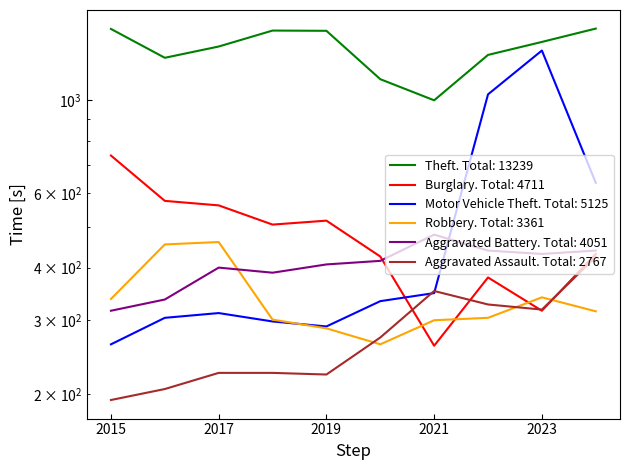

The Robbery series shows 287 at 2019. True or false?

True